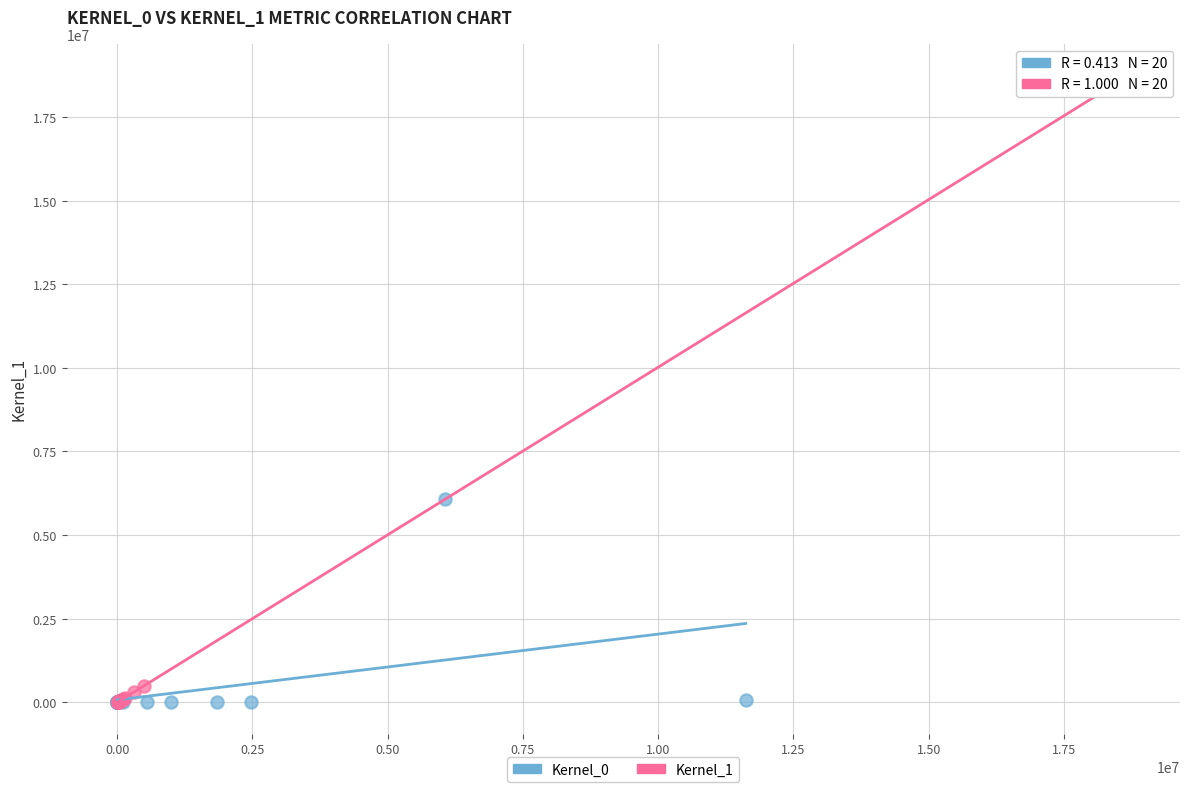

Which series has the largest Y range (max minus min)?

Kernel_1